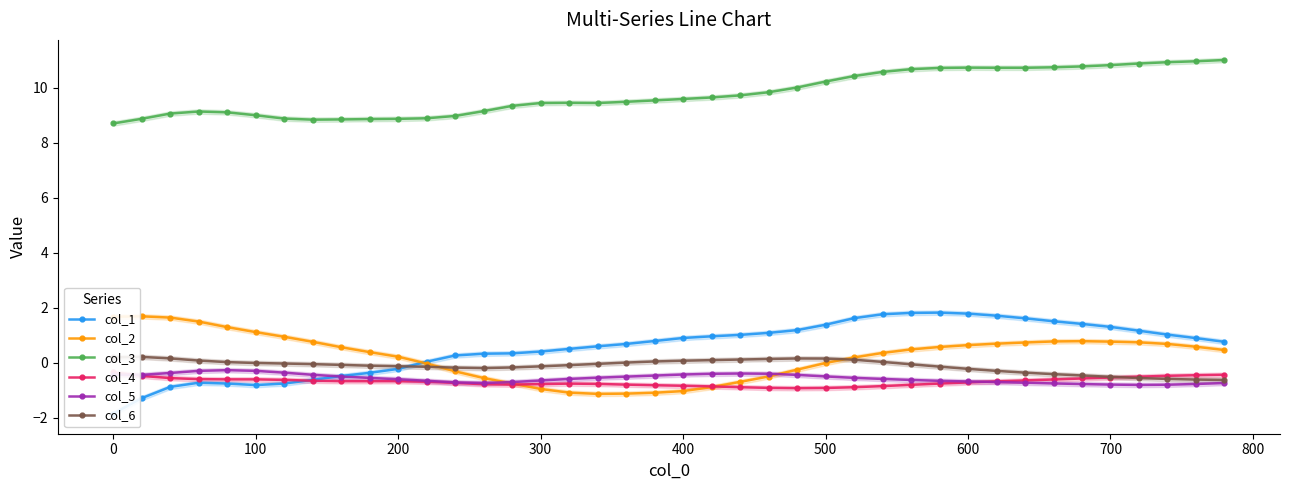

True or false: col_3 and col_5 cross at least once.

False